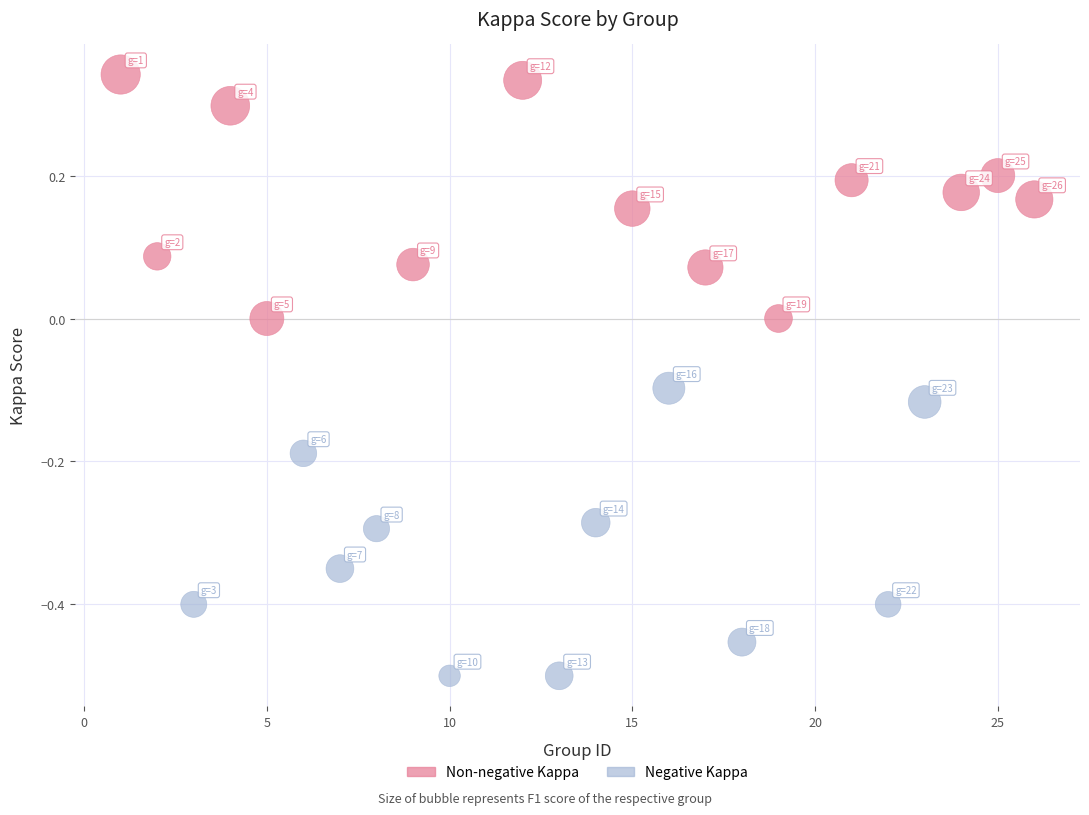

Which series has the largest Y range (max minus min)?

Negative Kappa